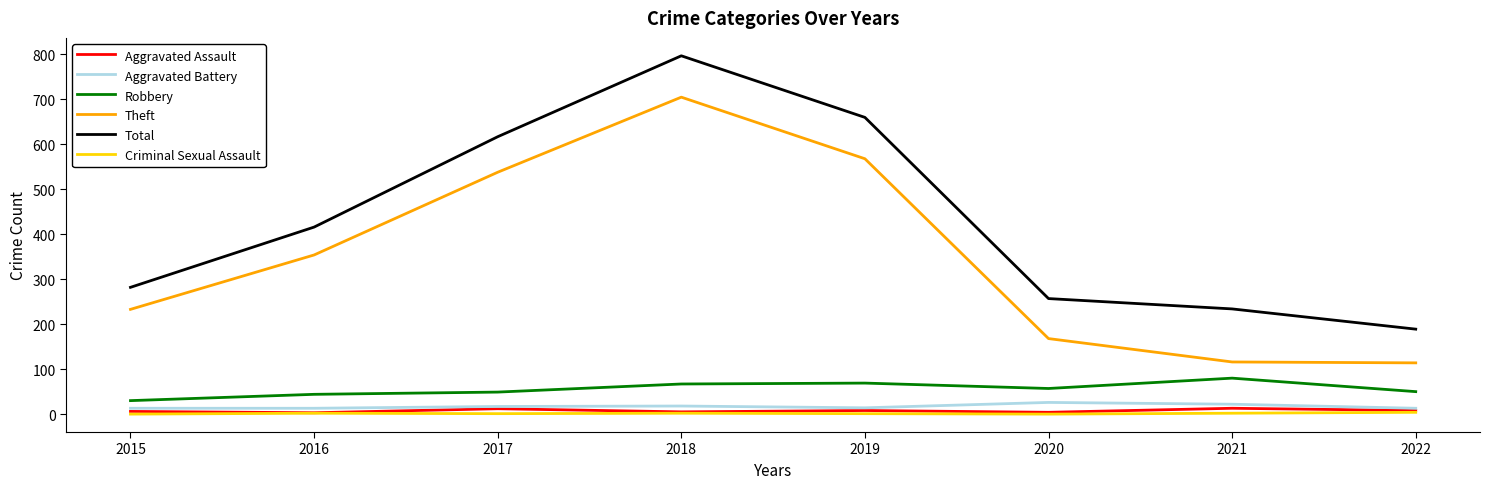

At which label does Total reach its minimum?

2022